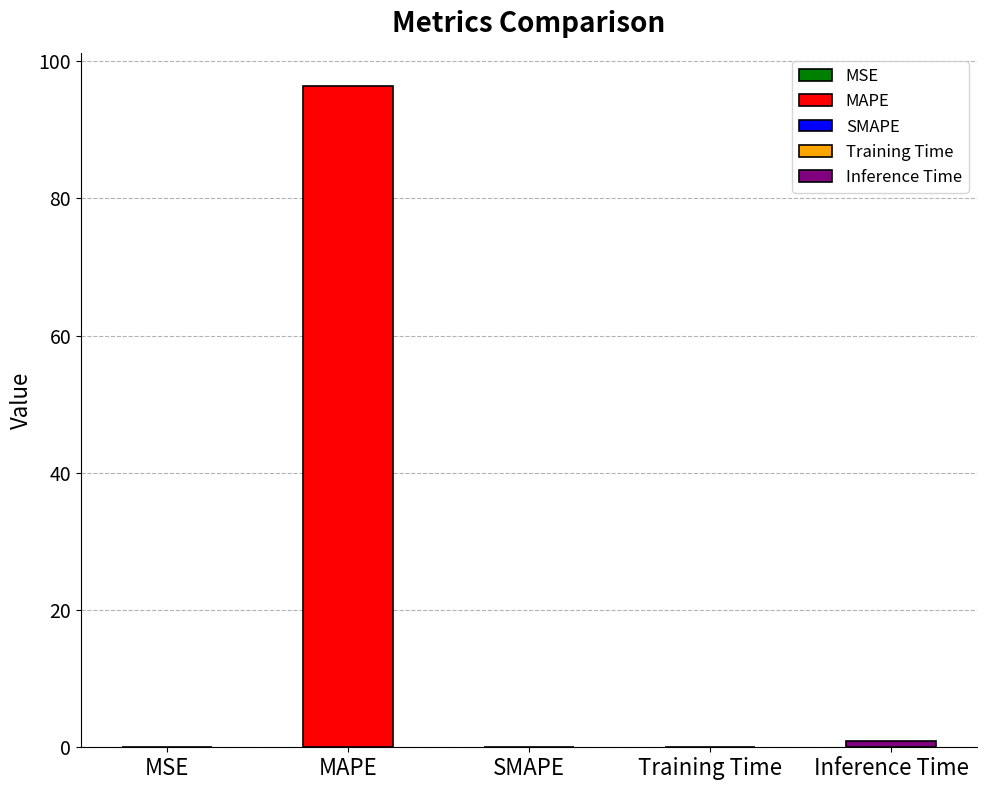

What is the label of the 5th bar from the left?

Inference Time